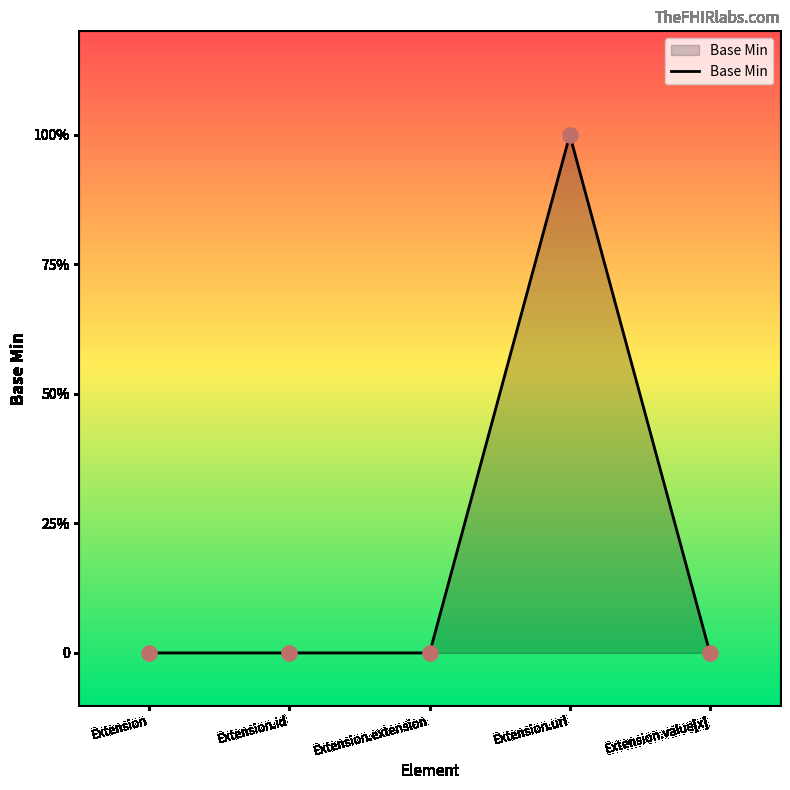

Between Extension.extension and Extension.url, which is larger?

Extension.url